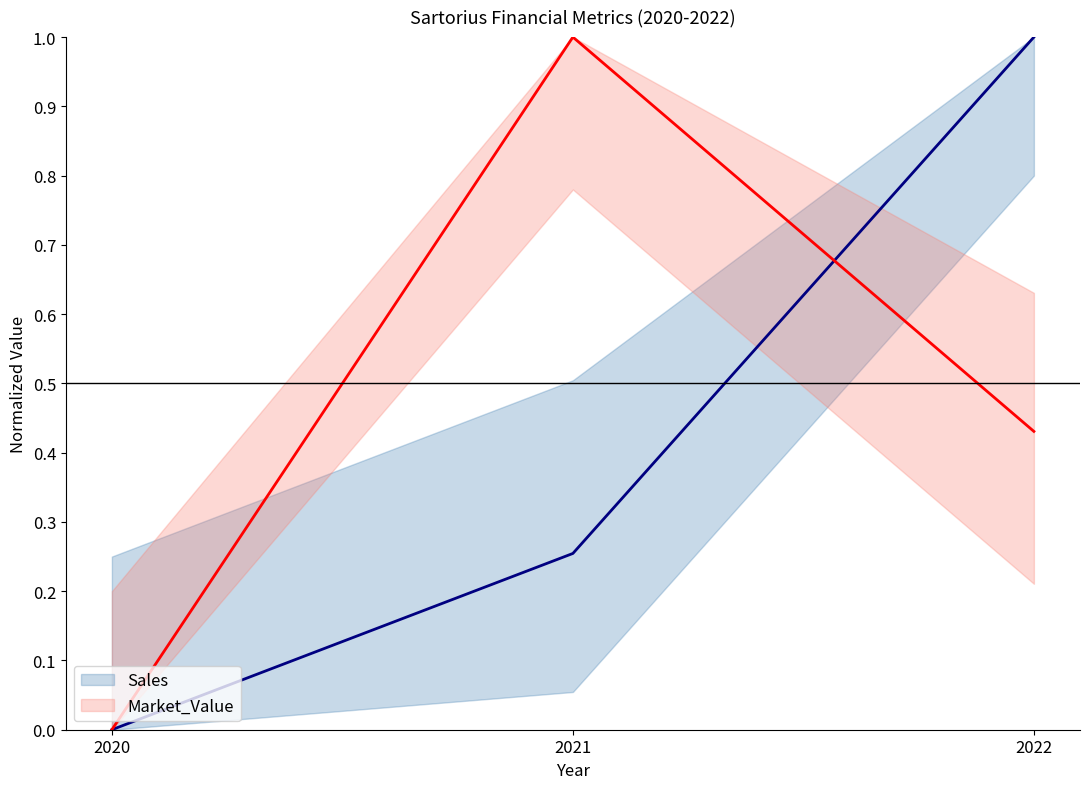

Which label corresponds to the smallest value in the chart?

2020